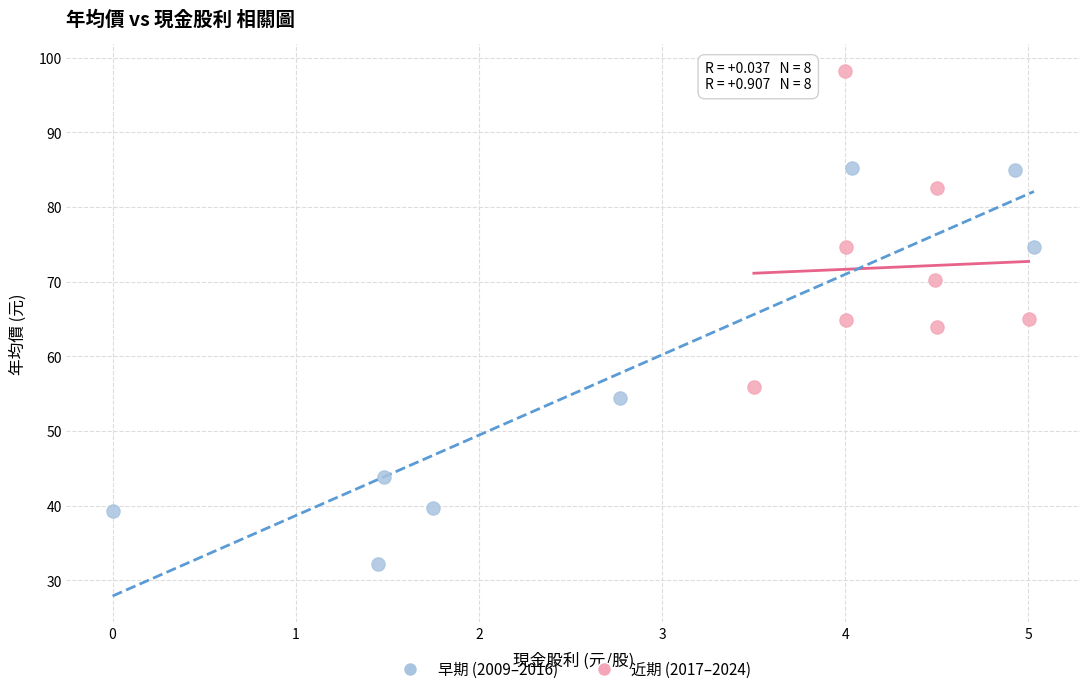

Which series reaches the maximum Y coordinate?

近期 (2017–2024)